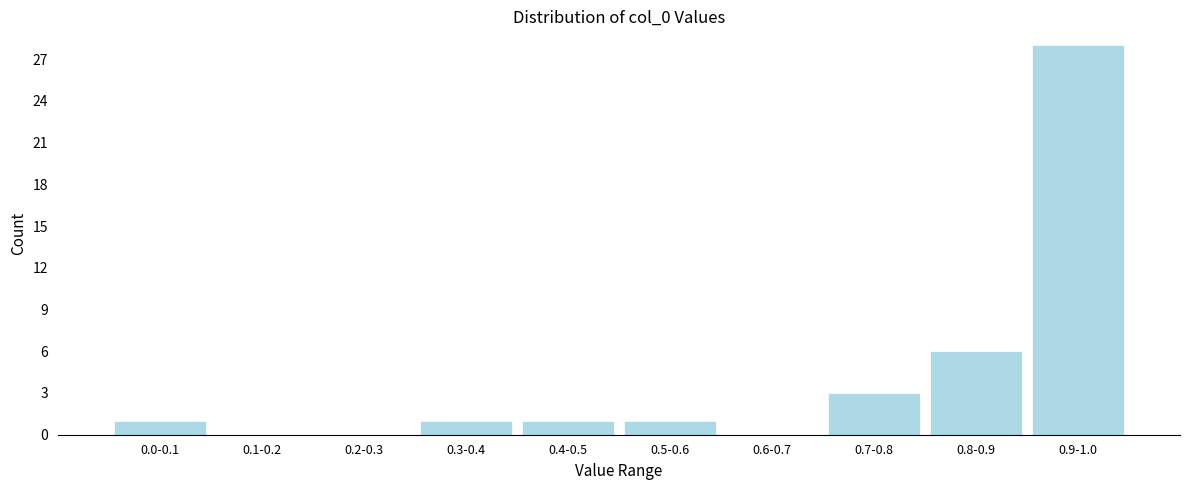

Reading left to right, extract all data points from this chart.

0.0-0.1=1	0.1-0.2=0	0.2-0.3=0	0.3-0.4=1	0.4-0.5=1	0.5-0.6=1	0.6-0.7=0	0.7-0.8=3	0.8-0.9=6	0.9-1.0=28